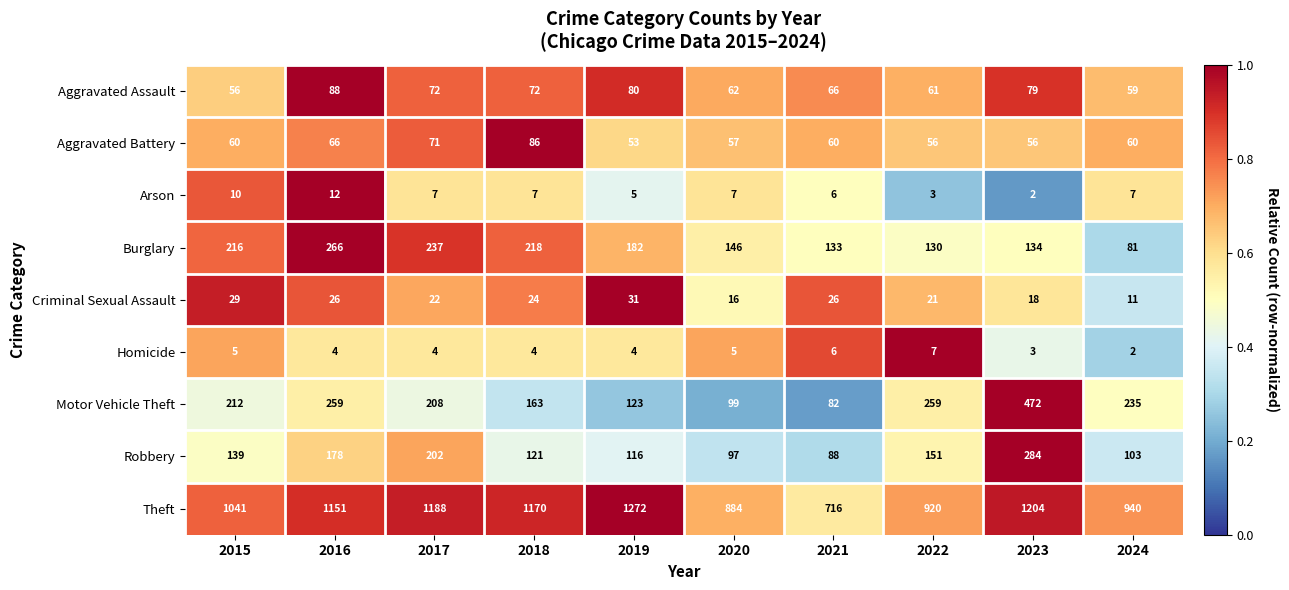

Which series changed the most between 2016 and 2018?

Motor Vehicle Theft